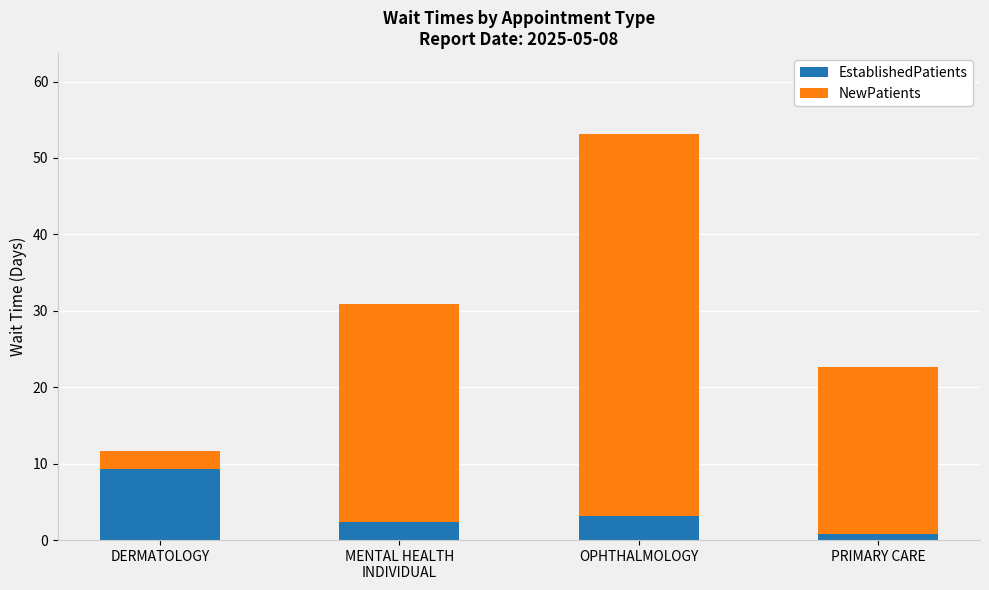

What is the sum of the EstablishedPatients values at OPHTHALMOLOGY and PRIMARY CARE?

4.0